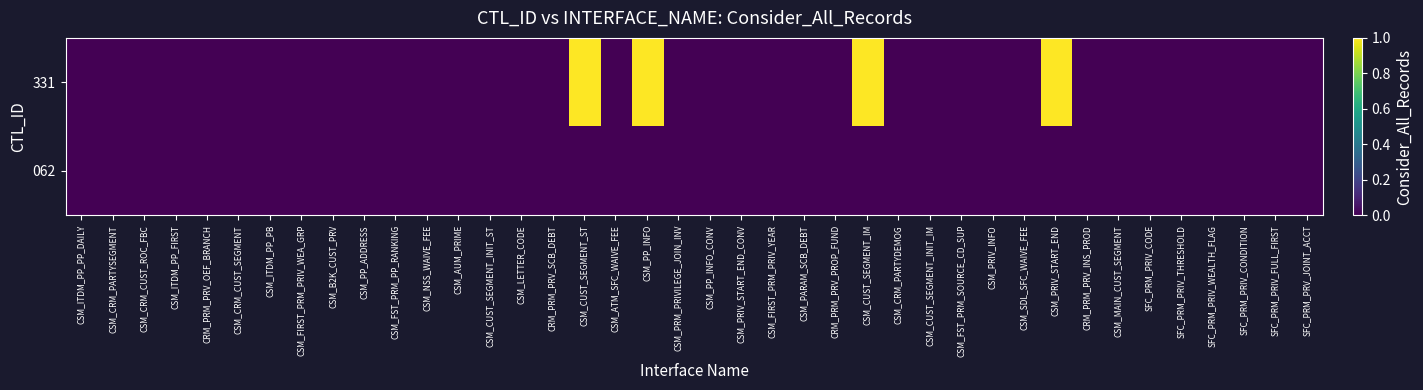

Reading left to right, transcribe all the data shown in this chart.

331: CSM_ITDM_PP_PP_DAILY=0	CSM_CRM_PARTYSEGMENT=0	CSM_CRM_CUST_ROC_FBC=0	CSM_ITDM_PP_FIRST=0	CRM_PRM_PRV_OEF_BRANCH=0	CSM_CRM_CUST_SEGMENT=0	CSM_ITDM_PP_PB=0	CSM_FIRST_PRM_PRIV_WEA_GRP=0	CSM_B2K_CUST_PRV=0	CSM_PP_ADDRESS=0	CSM_FST_PRM_PP_RANKING=0	CSM_NSS_WAIVE_FEE=0	CSM_AUM_PRIME=0	CSM_CUST_SEGMENT_INIT_ST=0	CSM_LETTER_CODE=0	CRM_PRM_PRV_SCB_DEBT=0	CSM_CUST_SEGMENT_ST=1	CSM_ATM_SFC_WAIVE_FEE=0	CSM_PP_INFO=1	CSM_PRM_PRIVILEGE_JOIN_INV=0	CSM_PP_INFO_CONV=0	CSM_PRIV_START_END_CONV=0	CSM_FIRST_PRM_PRIV_YEAR=0	CSM_PARAM_SCB_DEBT=0	CRM_PRM_PRV_PROP_FUND=0	CSM_CUST_SEGMENT_IM=1	CSM_CRM_PARTYDEMOG=0	CSM_CUST_SEGMENT_INIT_IM=0	CSM_FST_PRM_SOURCE_CD_SUP=0	CSM_PRIV_INFO=0	CSM_SDL_SFC_WAIVE_FEE=0	CSM_PRIV_START_END=1	CRM_PRM_PRV_INS_PROD=0	CSM_MAIN_CUST_SEGMENT=0	SFC_PRM_PRIV_CODE=0	SFC_PRM_PRIV_THRESHOLD=0	SFC_PRM_PRIV_WEALTH_FLAG=0	SFC_PRM_PRIV_CONDITION=0	SFC_PRM_PRIV_FULL_FIRST=0	SFC_PRM_PRV_JOINT_ACCT=0
062: CSM_ITDM_PP_PP_DAILY=0	CSM_CRM_PARTYSEGMENT=0	CSM_CRM_CUST_ROC_FBC=0	CSM_ITDM_PP_FIRST=0	CRM_PRM_PRV_OEF_BRANCH=0	CSM_CRM_CUST_SEGMENT=0	CSM_ITDM_PP_PB=0	CSM_FIRST_PRM_PRIV_WEA_GRP=0	CSM_B2K_CUST_PRV=0	CSM_PP_ADDRESS=0	CSM_FST_PRM_PP_RANKING=0	CSM_NSS_WAIVE_FEE=0	CSM_AUM_PRIME=0	CSM_CUST_SEGMENT_INIT_ST=0	CSM_LETTER_CODE=0	CRM_PRM_PRV_SCB_DEBT=0	CSM_CUST_SEGMENT_ST=0	CSM_ATM_SFC_WAIVE_FEE=0	CSM_PP_INFO=0	CSM_PRM_PRIVILEGE_JOIN_INV=0	CSM_PP_INFO_CONV=0	CSM_PRIV_START_END_CONV=0	CSM_FIRST_PRM_PRIV_YEAR=0	CSM_PARAM_SCB_DEBT=0	CRM_PRM_PRV_PROP_FUND=0	CSM_CUST_SEGMENT_IM=0	CSM_CRM_PARTYDEMOG=0	CSM_CUST_SEGMENT_INIT_IM=0	CSM_FST_PRM_SOURCE_CD_SUP=0	CSM_PRIV_INFO=0	CSM_SDL_SFC_WAIVE_FEE=0	CSM_PRIV_START_END=0	CRM_PRM_PRV_INS_PROD=0	CSM_MAIN_CUST_SEGMENT=0	SFC_PRM_PRIV_CODE=0	SFC_PRM_PRIV_THRESHOLD=0	SFC_PRM_PRIV_WEALTH_FLAG=0	SFC_PRM_PRIV_CONDITION=0	SFC_PRM_PRIV_FULL_FIRST=0	SFC_PRM_PRV_JOINT_ACCT=0